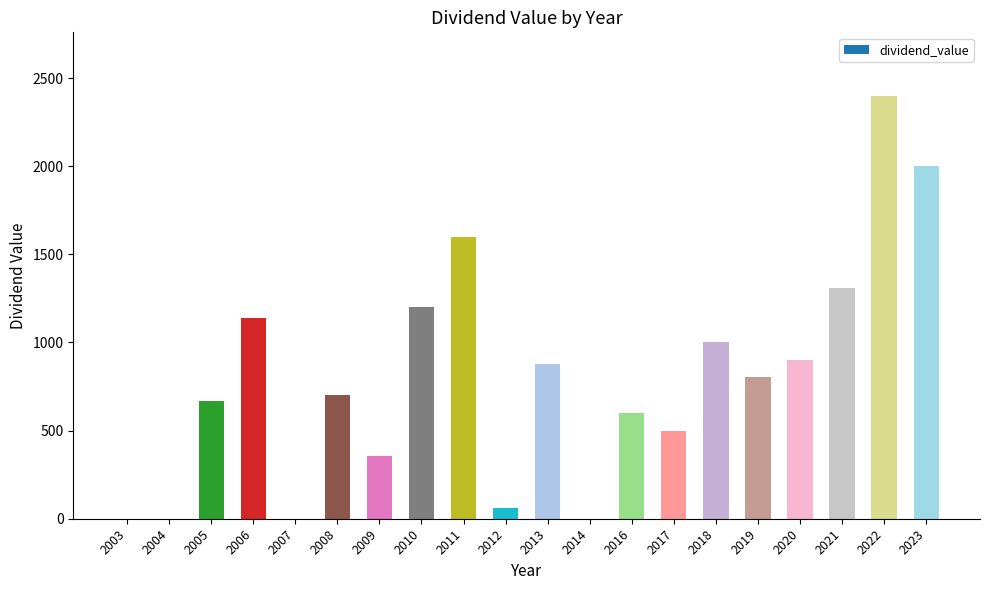

Which has a higher value, 2021 or 2010?

2021